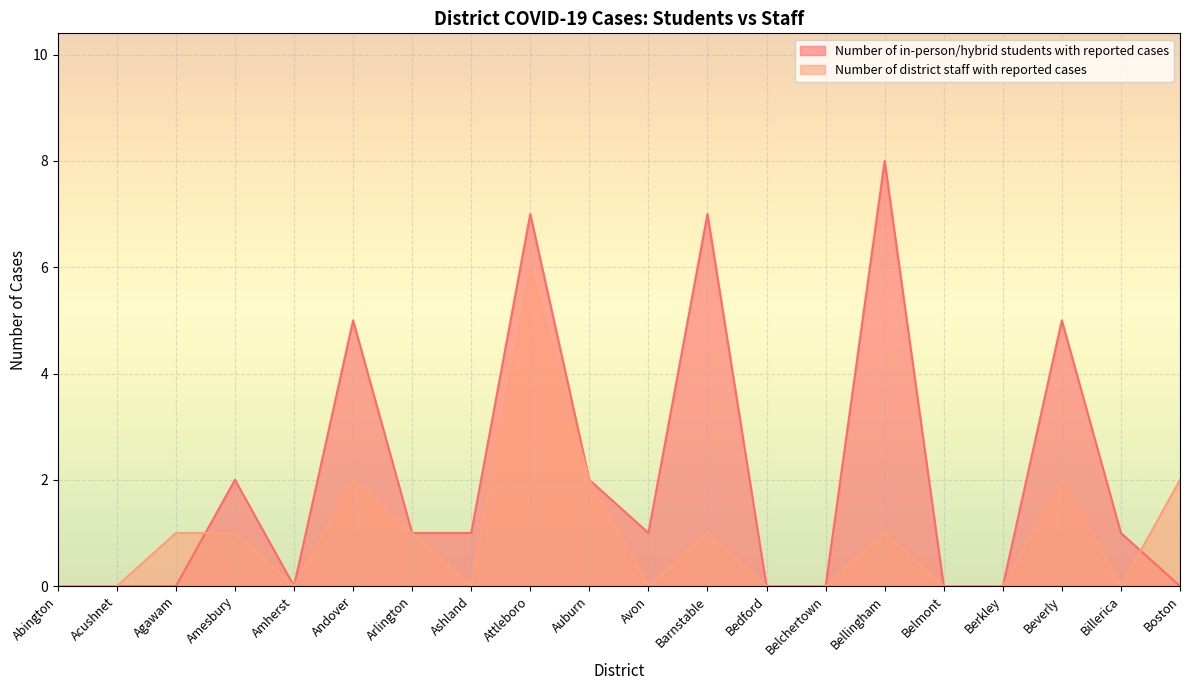

Where is Number of in-person/hybrid students with reported cases nearest to the value 4?

Andover